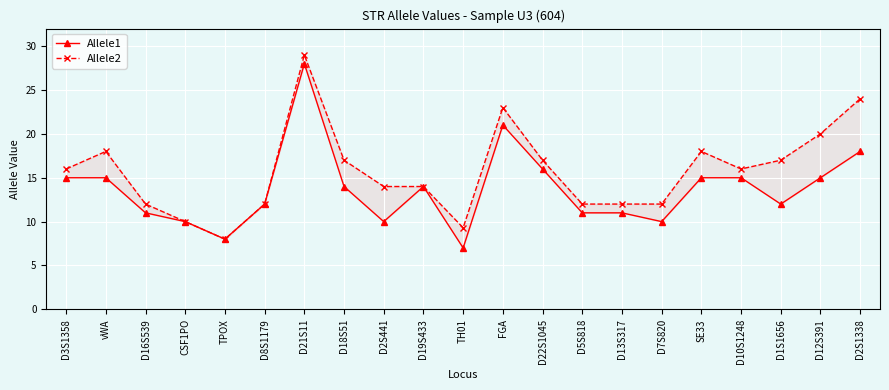

True or false: Allele2 and Allele1 cross at least once.

False